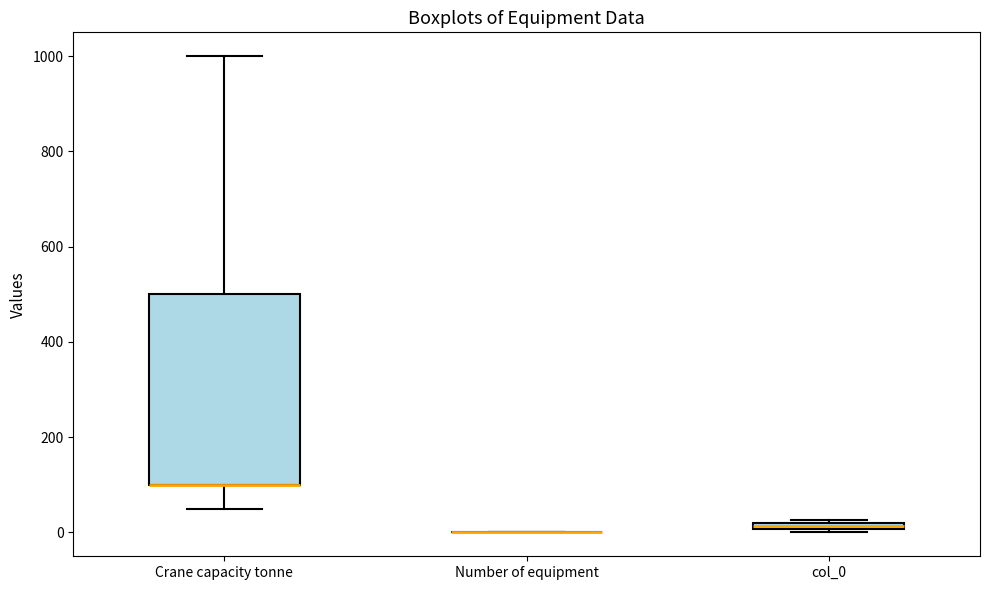

Where is the upper edge of the box for Crane capacity tonne on the y-axis? The values are not printed on the chart, so give them approximately, as read against the axis.

500